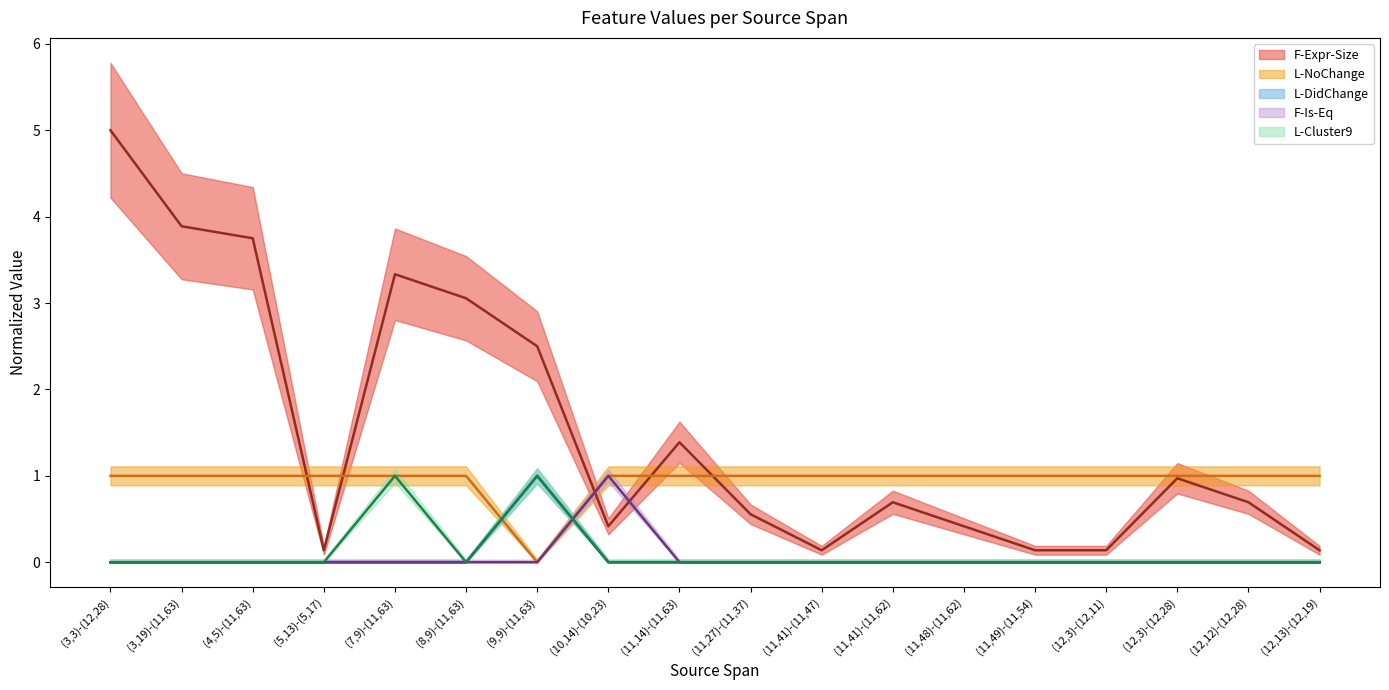

What position from the left is (9,9)-(11,63)?

7